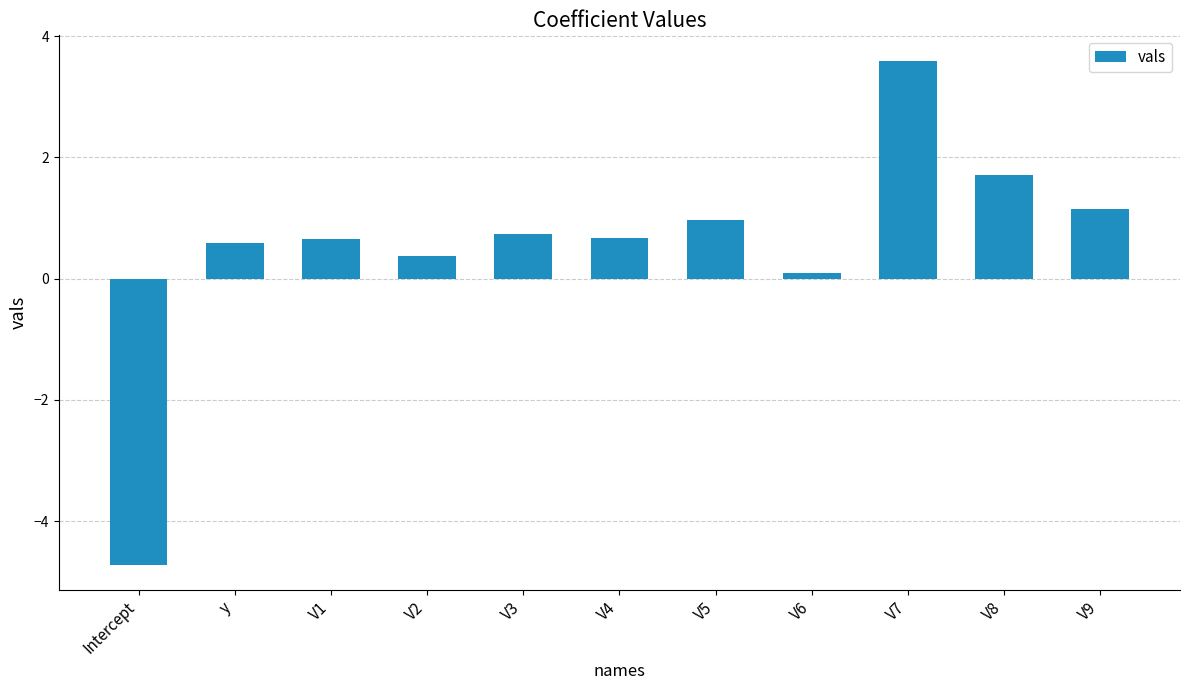

What is the label of the 9th bar from the right?

V1